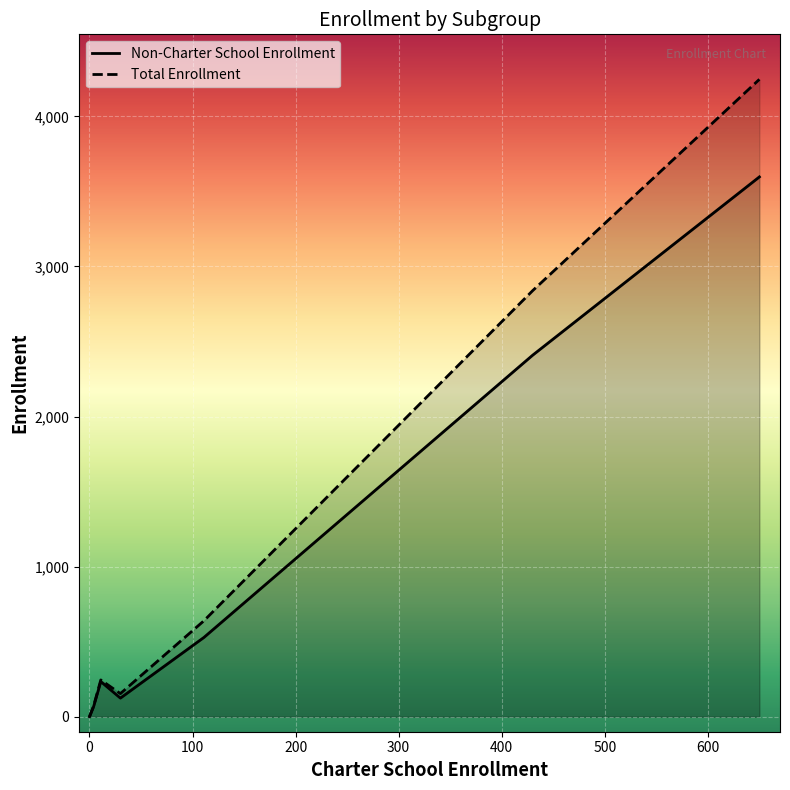

True or false: Non-Charter School Enrollment and Total Enrollment cross at least once.

False